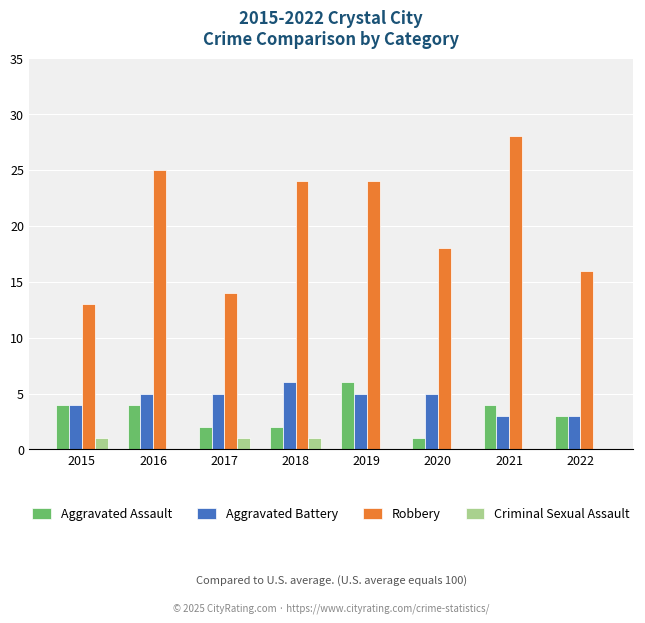

What is the total value across all series at 2020?

24